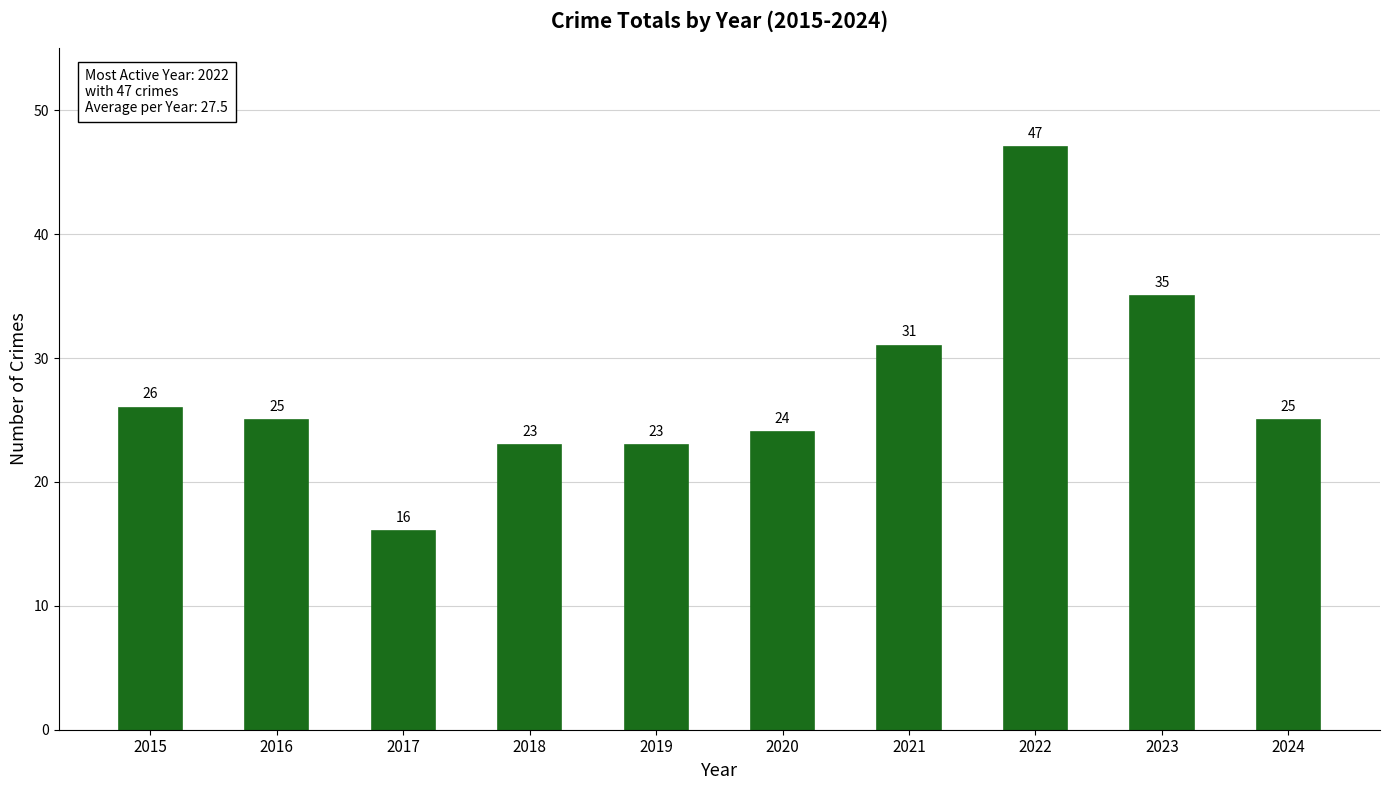

How many values are below 25?

4